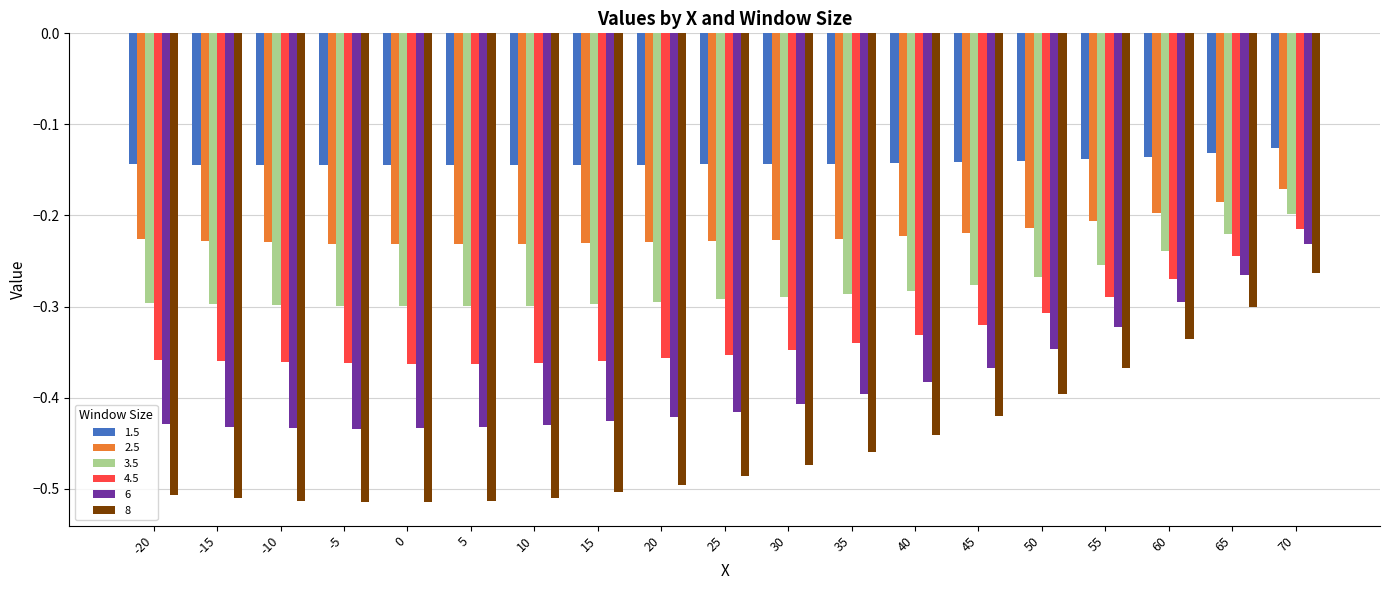

Is it true that 3.5 equals -0.3 at 25?

True